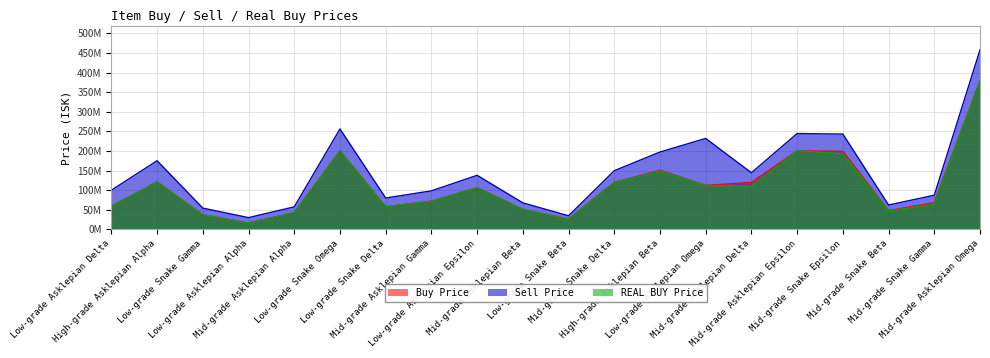

Between Mid-grade Asklepian Alpha and Mid-grade Asklepian Beta, which series saw the biggest shift?

Sell Price